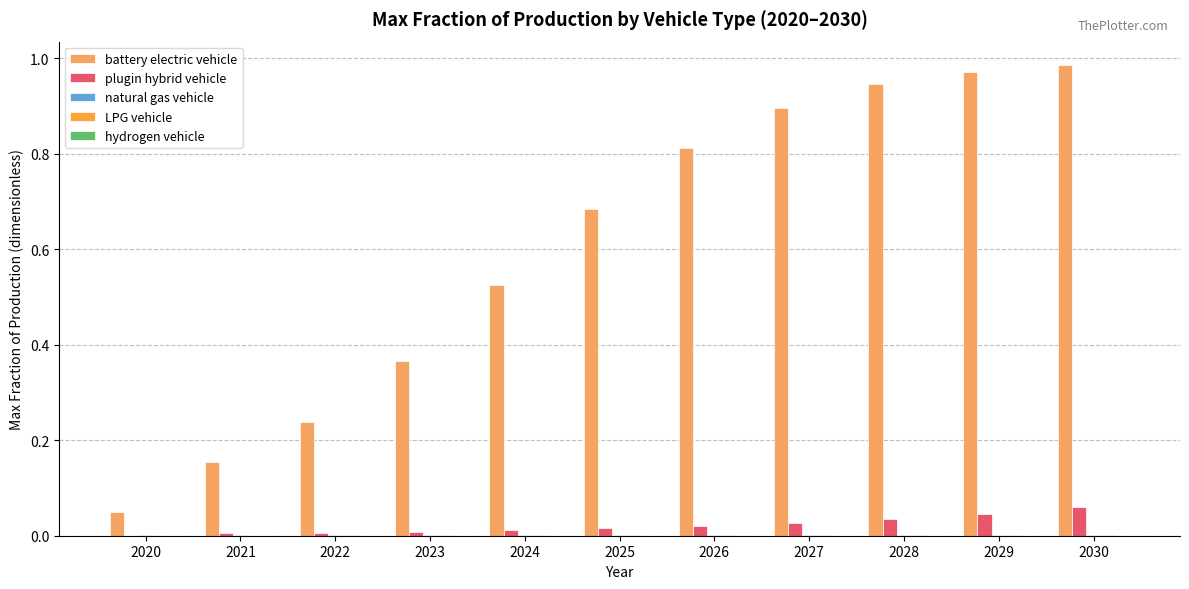

Is it true that hydrogen vehicle equals 0.0 at 2020?

False